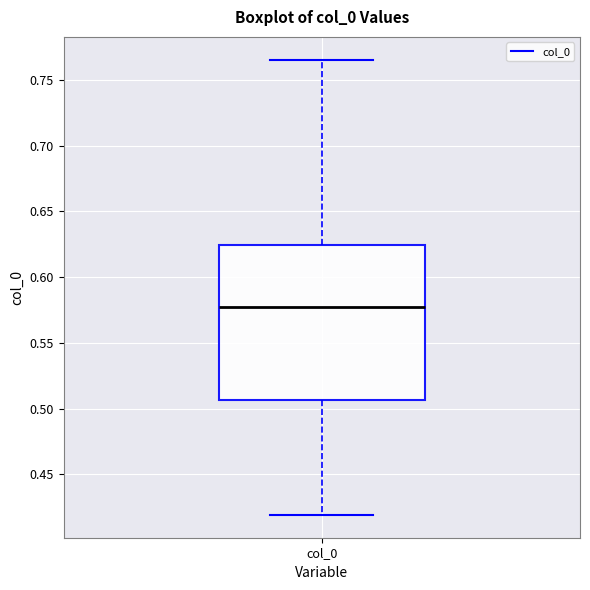

Where does the median line of the box for col_0 sit on the y-axis? The values are not printed on the chart, so give them approximately, as read against the axis.

0.580